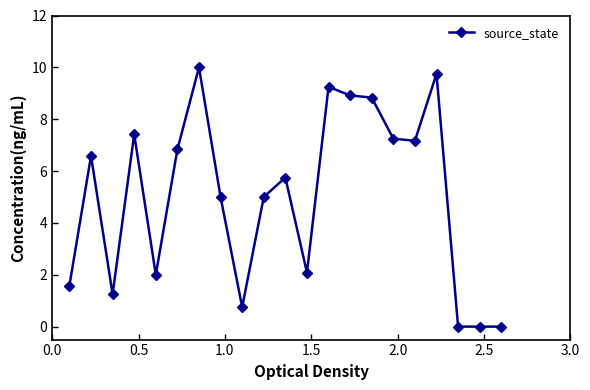

What is the average value?

5.0